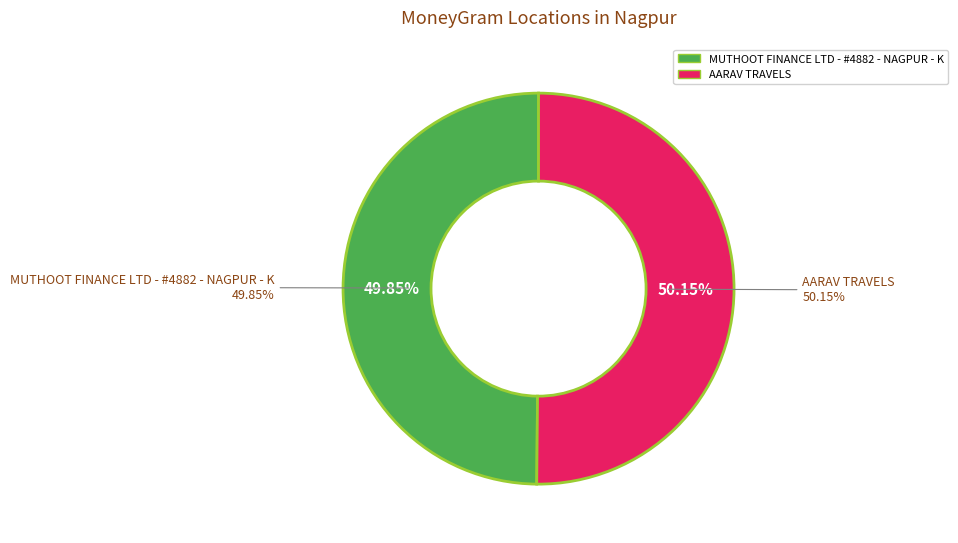

To the nearest percent, what portion does MUTHOOT FINANCE LTD - #4882 - NAGPUR - K represent?

50%